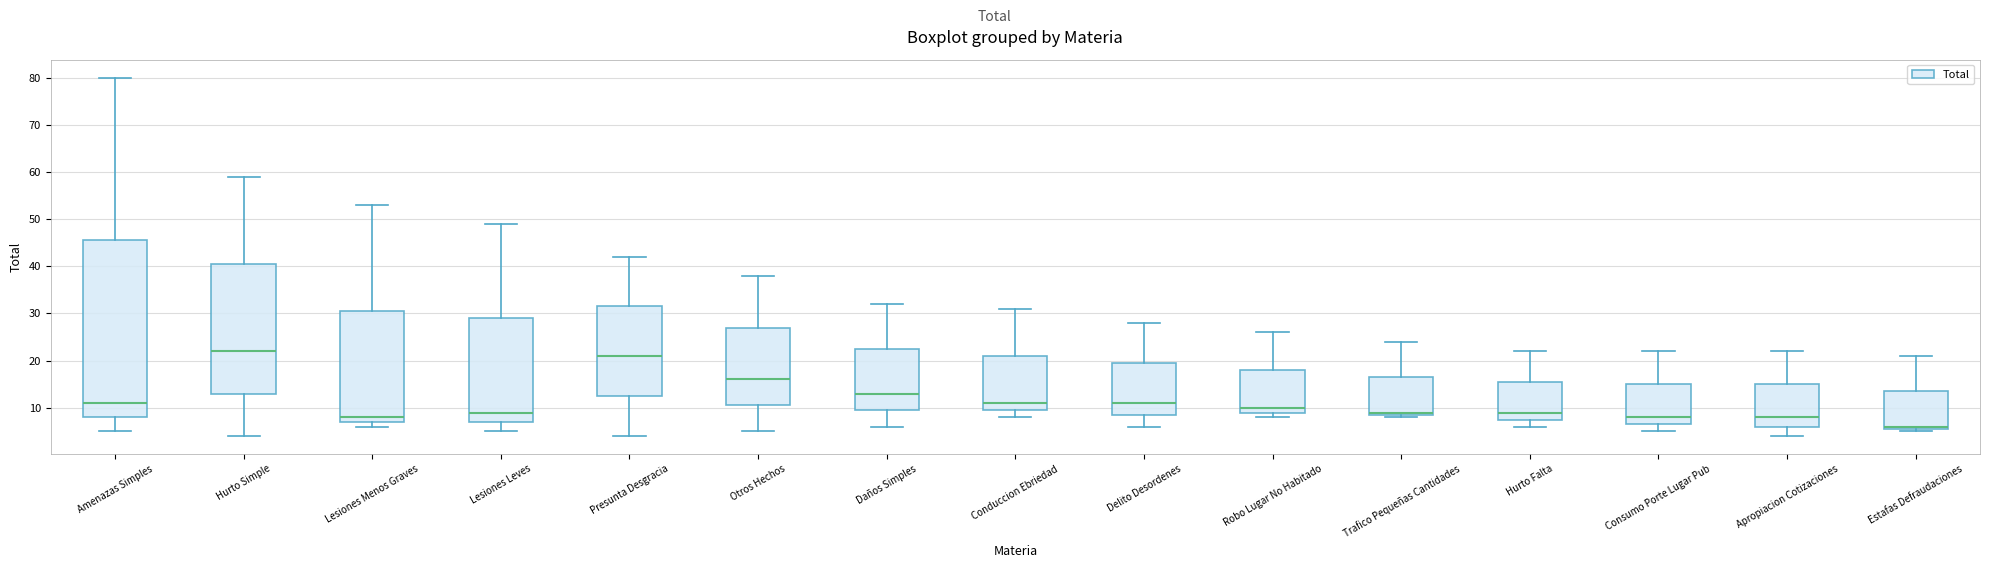

Reading left to right, transcribe this box plot: for each box, give where its median line is, the range the box spans, and where its two whiskers end, as read against the y-axis. The values are not printed on the chart, so give them approximately, as read against the axis.

Amenazas Simples: median 11, box 8 to 46, whiskers 5 to 80
Hurto Simple: median 22, box 13 to 41, whiskers 4 to 59
Lesiones Menos Graves: median 8, box 7 to 31, whiskers 6 to 53
Lesiones Leves: median 9, box 7 to 29, whiskers 5 to 49
Presunta Desgracia: median 21, box 13 to 32, whiskers 4 to 42
Otros Hechos: median 16, box 11 to 27, whiskers 5 to 38
Daños Simples: median 13, box 10 to 23, whiskers 6 to 32
Conduccion Ebriedad: median 11, box 10 to 21, whiskers 8 to 31
Delito Desordenes: median 11, box 9 to 20, whiskers 6 to 28
Robo Lugar No Habitado: median 10, box 9 to 18, whiskers 8 to 26
Trafico Pequeñas Cantidades: median 9 (just above the box's lower edge), box 9 to 17, whiskers 8 to 24
Hurto Falta: median 9, box 8 to 16, whiskers 6 to 22
Consumo Porte Lugar Pub: median 8, box 7 to 15, whiskers 5 to 22
Apropiacion Cotizaciones: median 8, box 6 to 15, whiskers 4 to 22
Estafas Defraudaciones: median 6 (just above the box's lower edge), box 6 to 14, whiskers 5 to 21